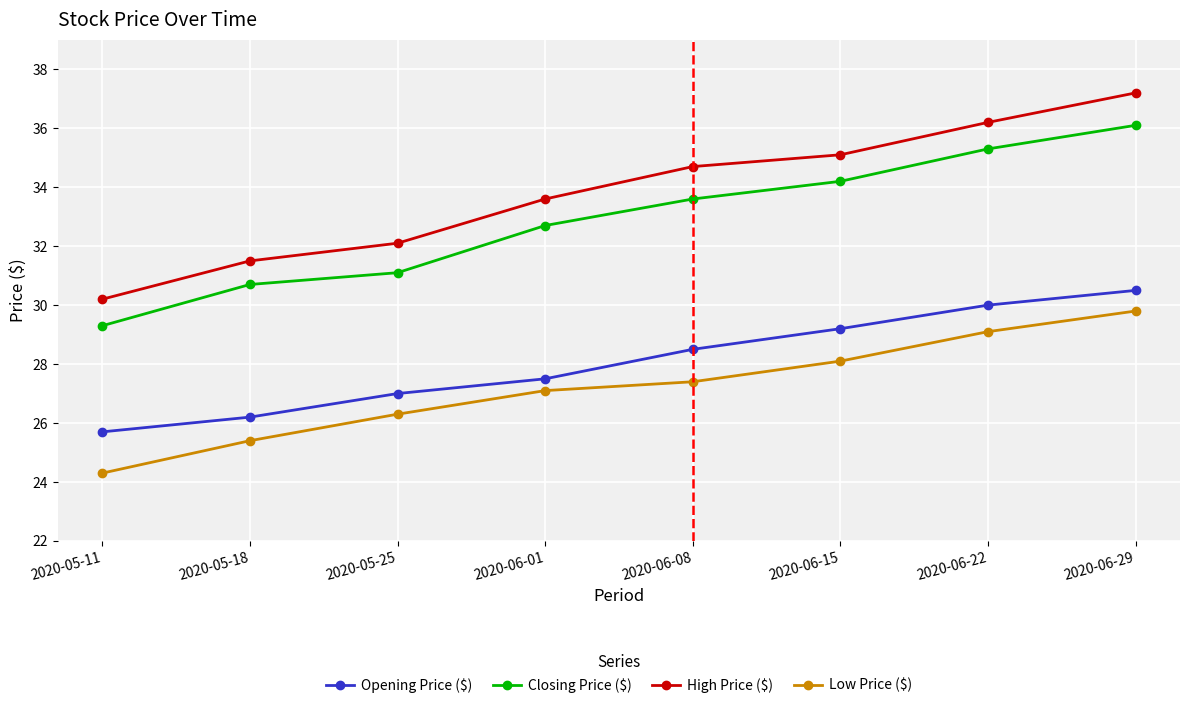

Which category has the highest value across all series?

2020-06-29